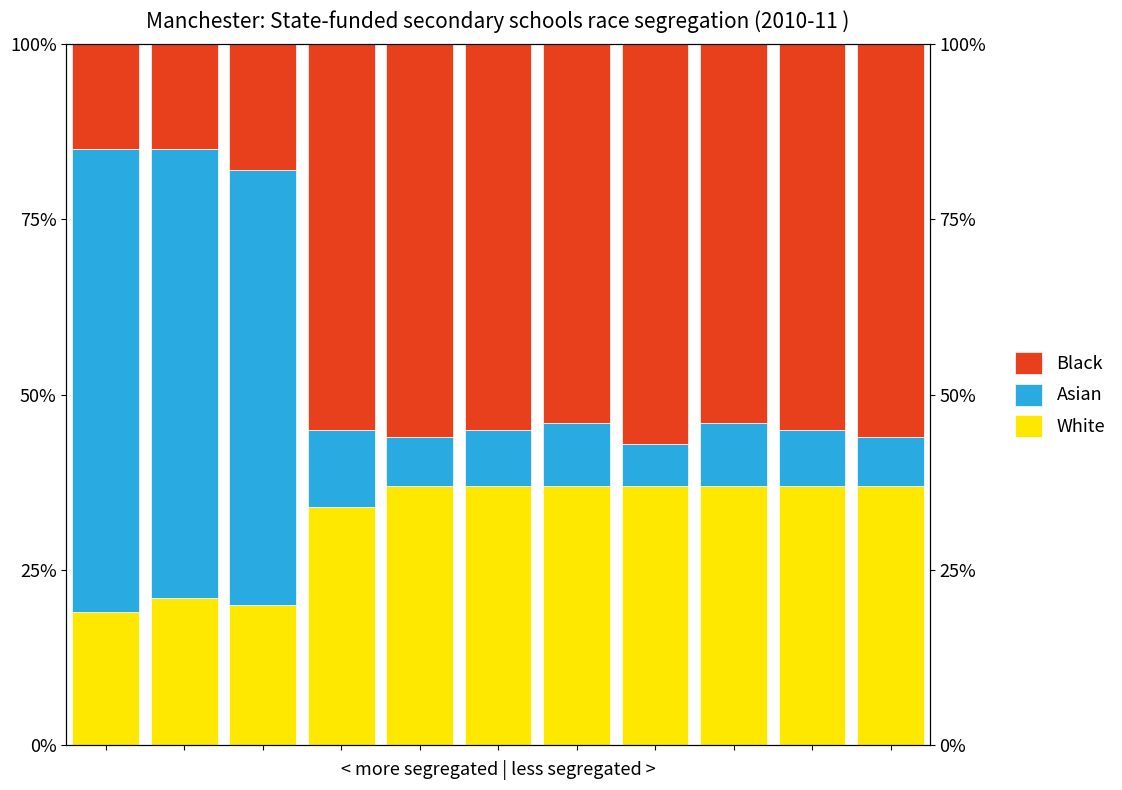

Which has a higher value, 0 or 6?

6